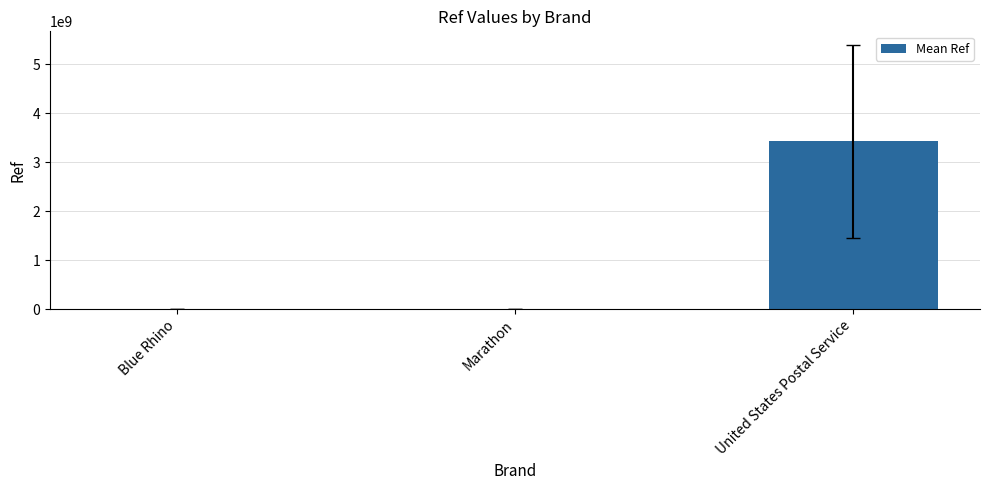

Which has a higher value, United States Postal Service or Blue Rhino?

United States Postal Service